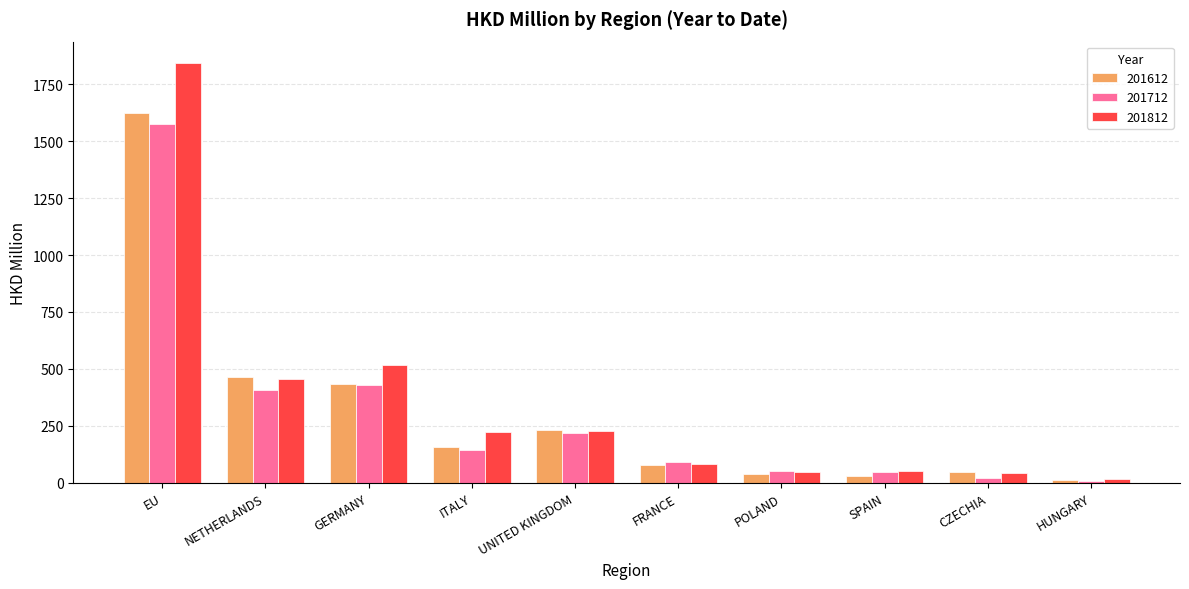

What is the greatest value displayed?

1844.9